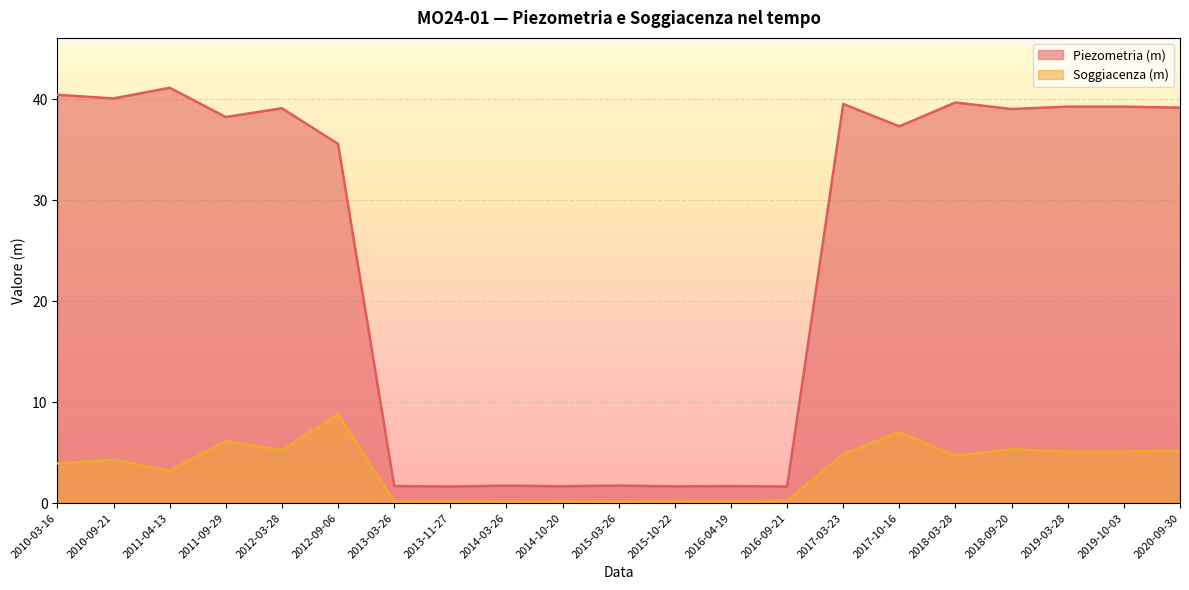

Between 2010-03-16 and 2019-10-03, which is larger?

2010-03-16